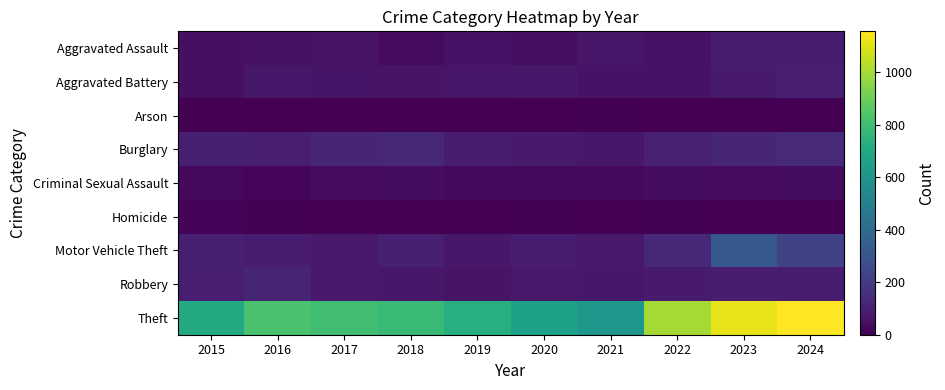

Between 2024 and 2015, which is larger?

2024